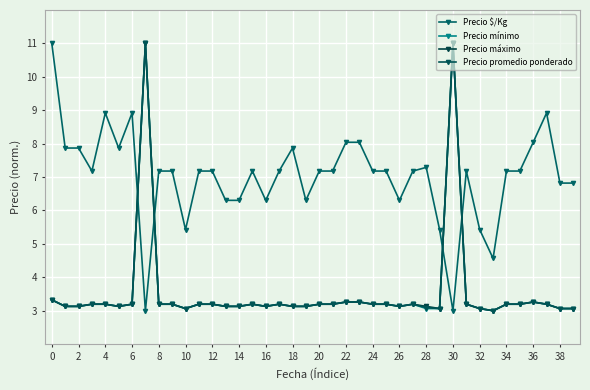

How many distinct data groups are displayed?

4